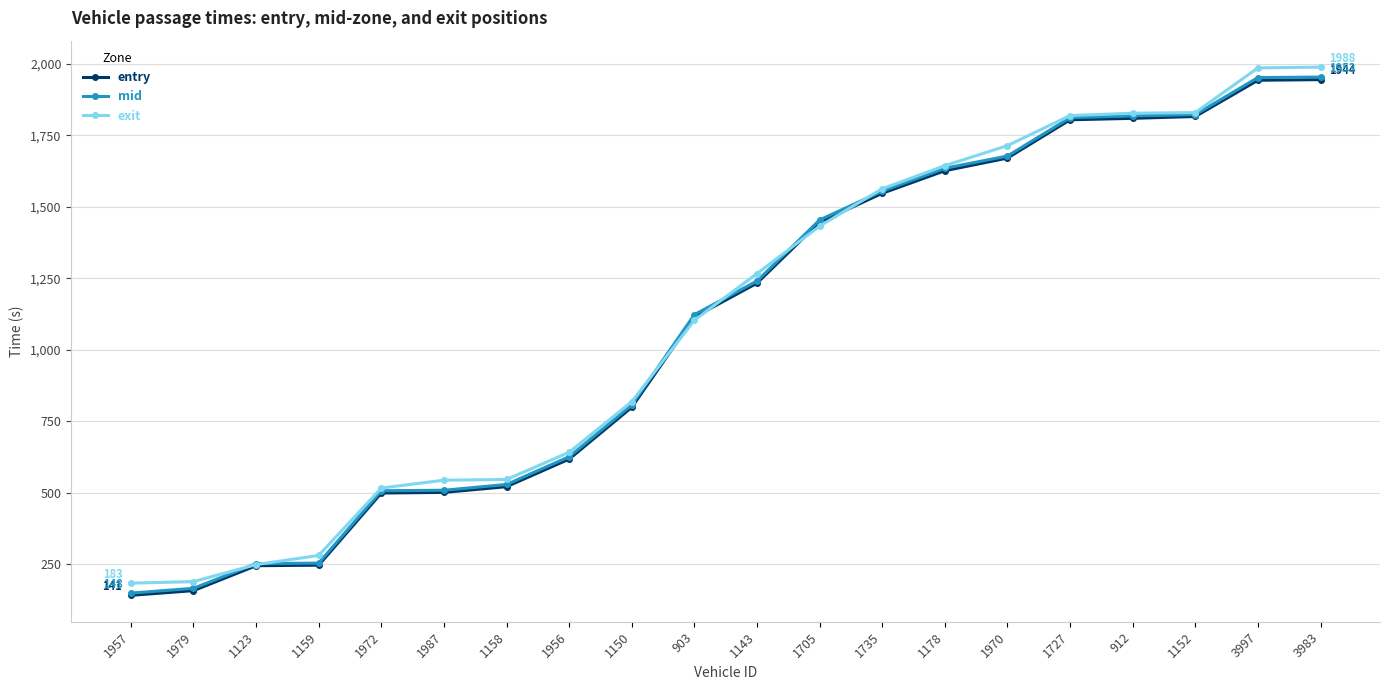

Count the number of data series in this chart.

3